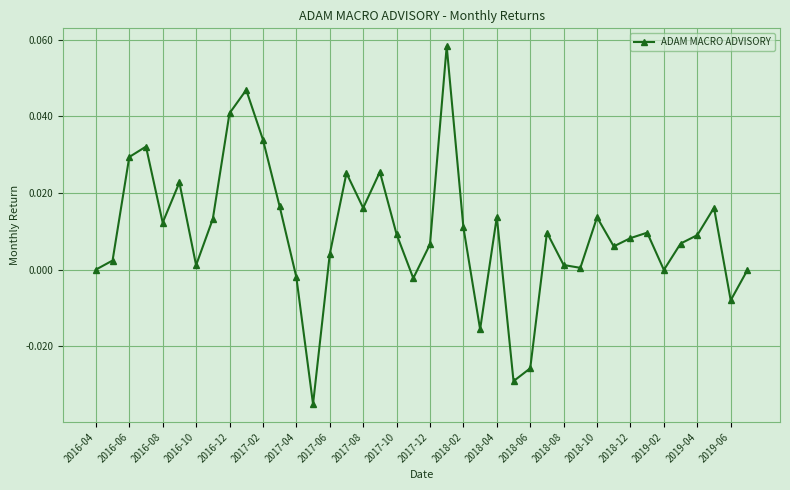

True or false: the data has more than 2 interior local peaks.

True